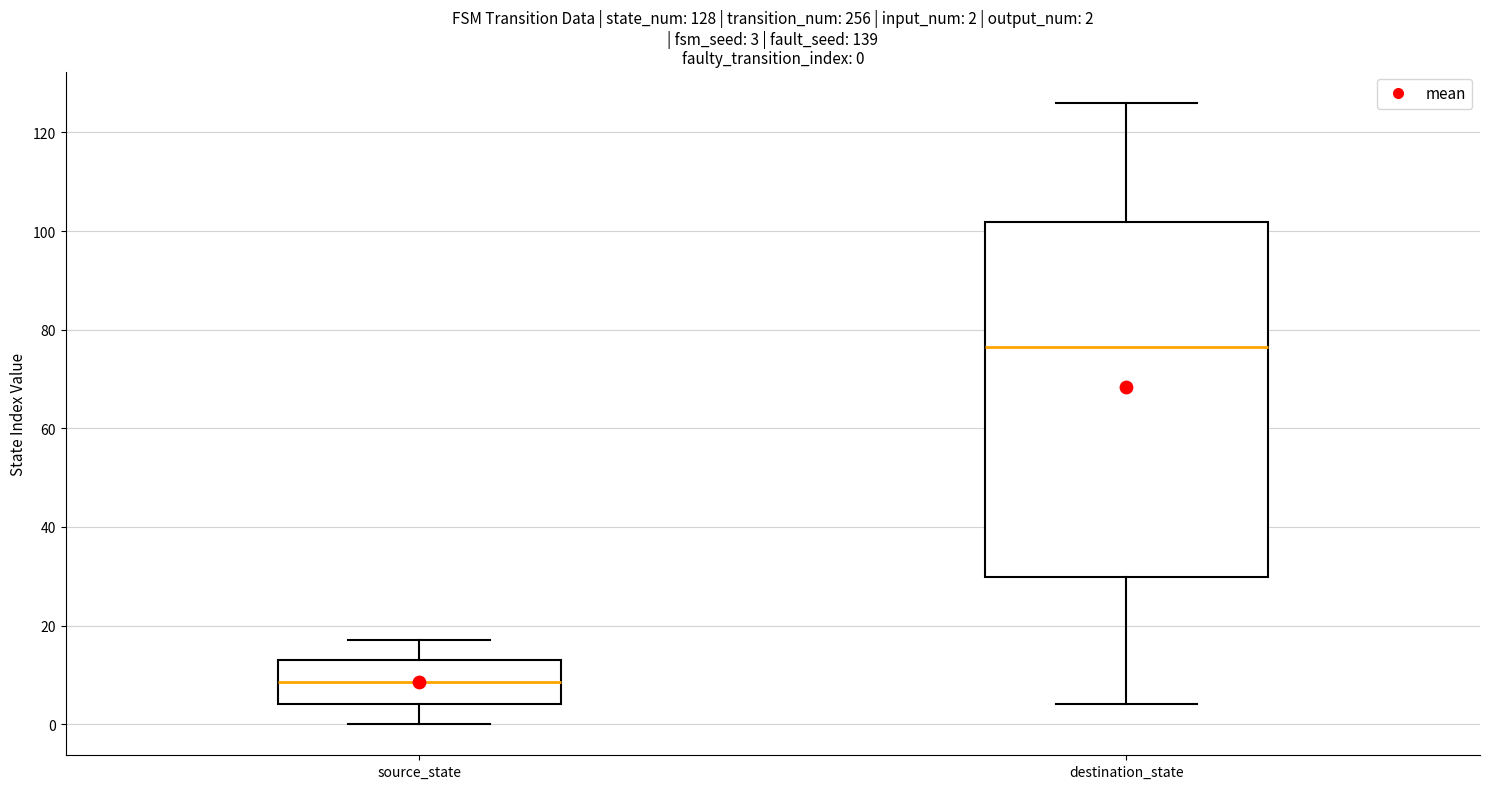

Comparing the boxes themselves (not the whiskers), which one is the tallest?

destination_state